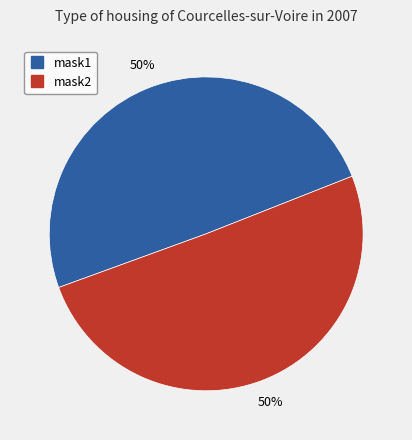

To the nearest percent, what is the average slice percentage?

50%